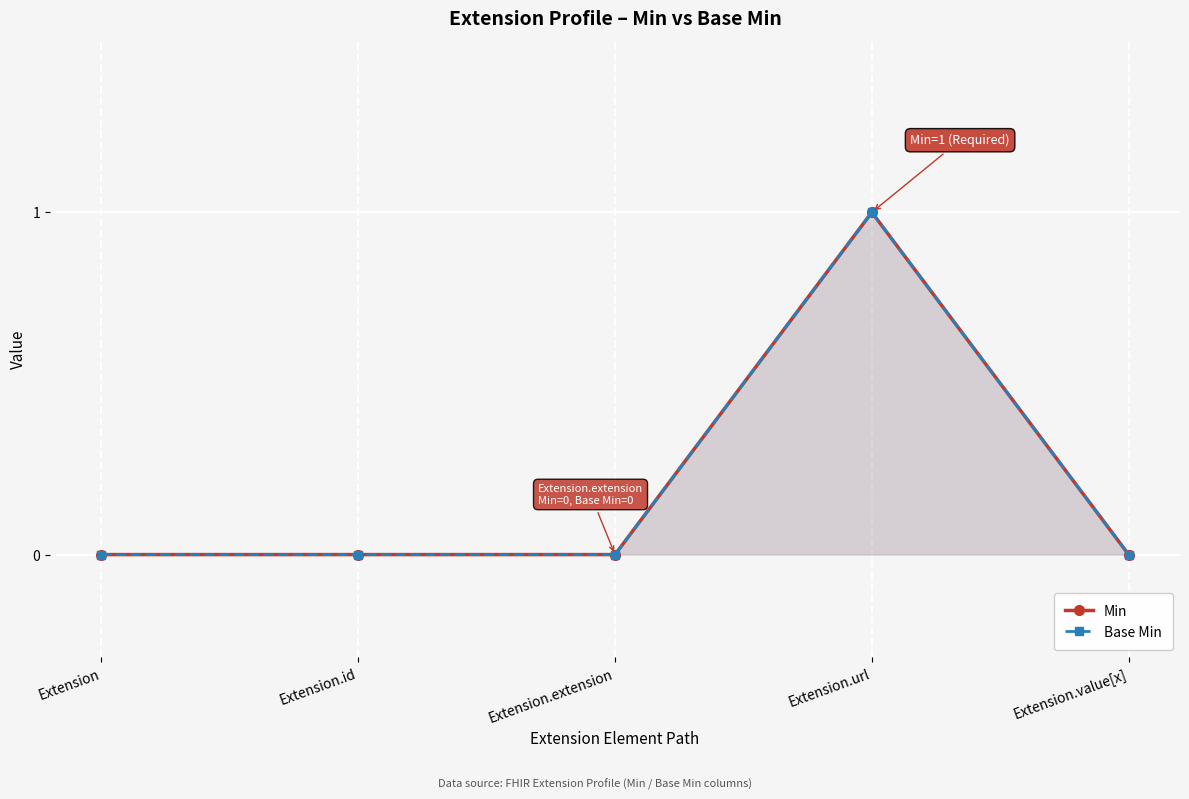

List the series in order of their peak value, highest first.

Min, Base Min